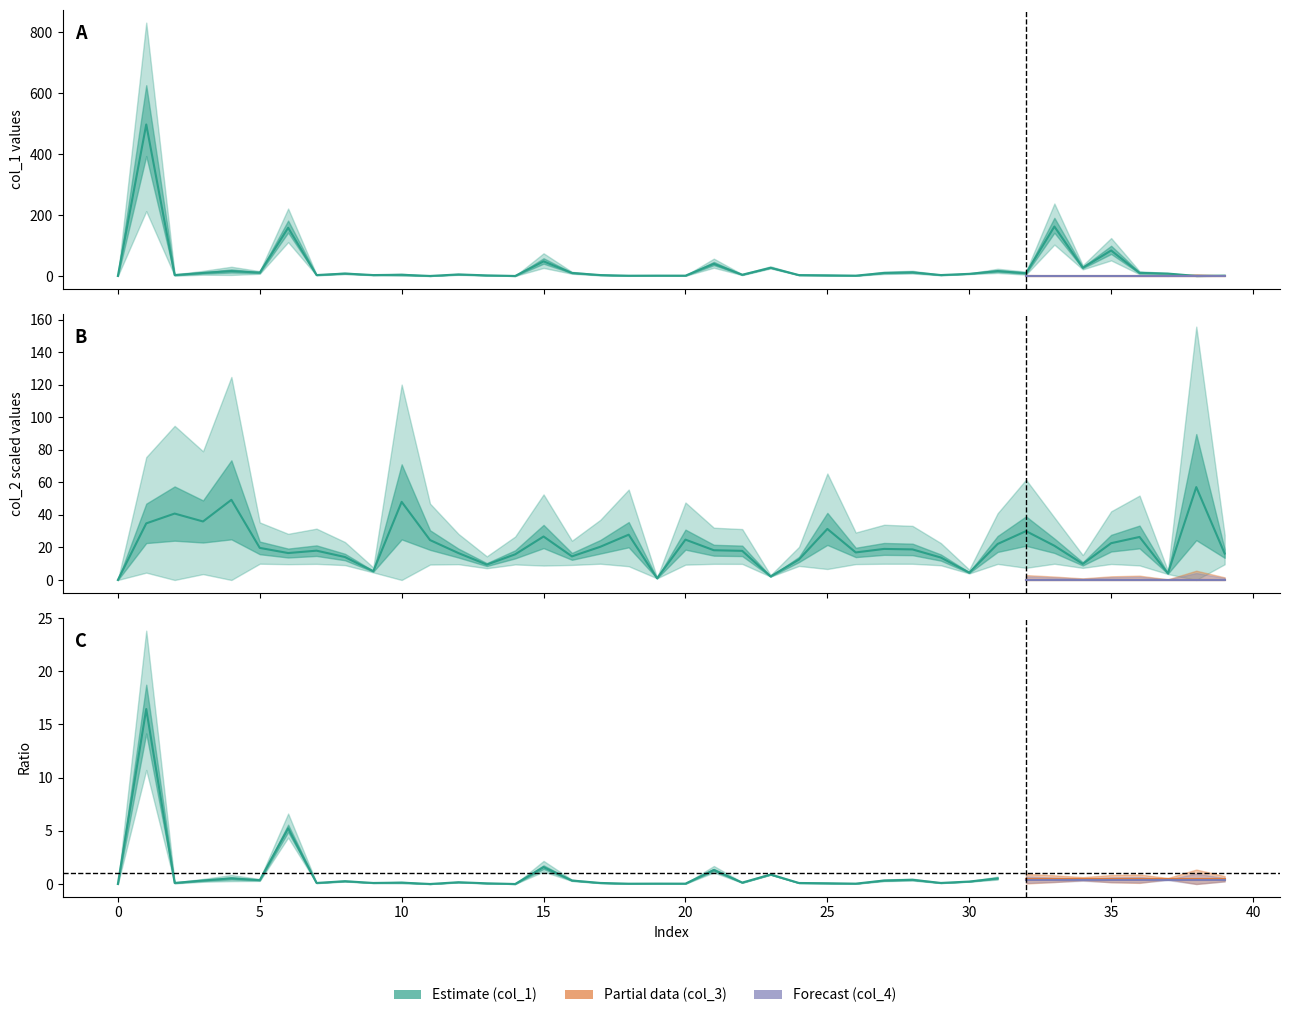

What are all the series names shown in the legend?

col_1, col_3, col_4